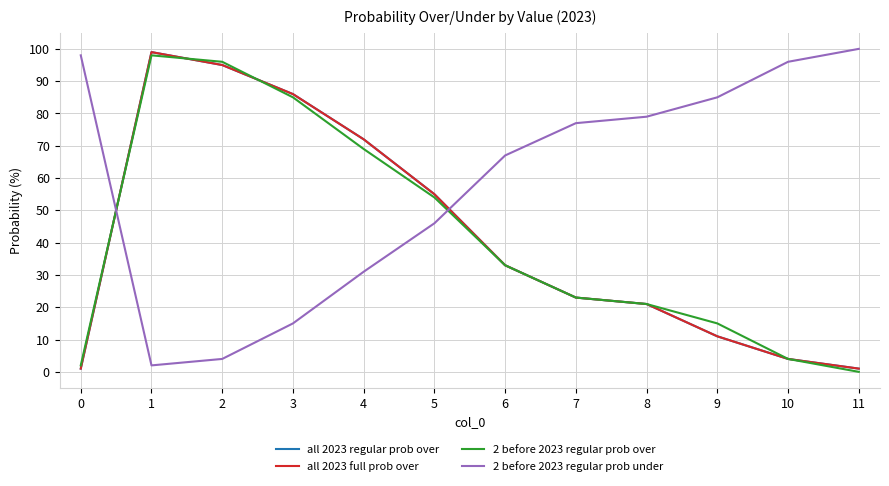

At which label is 2 before 2023 regular prob under closest to 51?

5